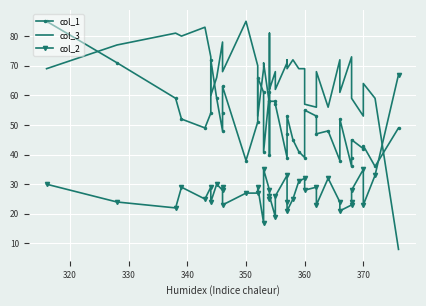

Rank the series by their average value, from highest to lowest.

col_3, col_1, col_2